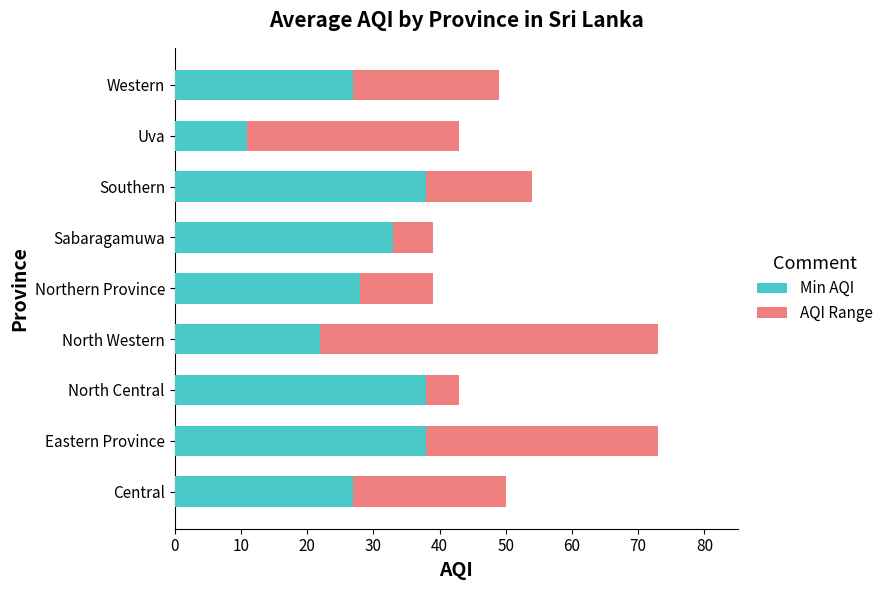

At which label does Min AQI reach its minimum?

Uva